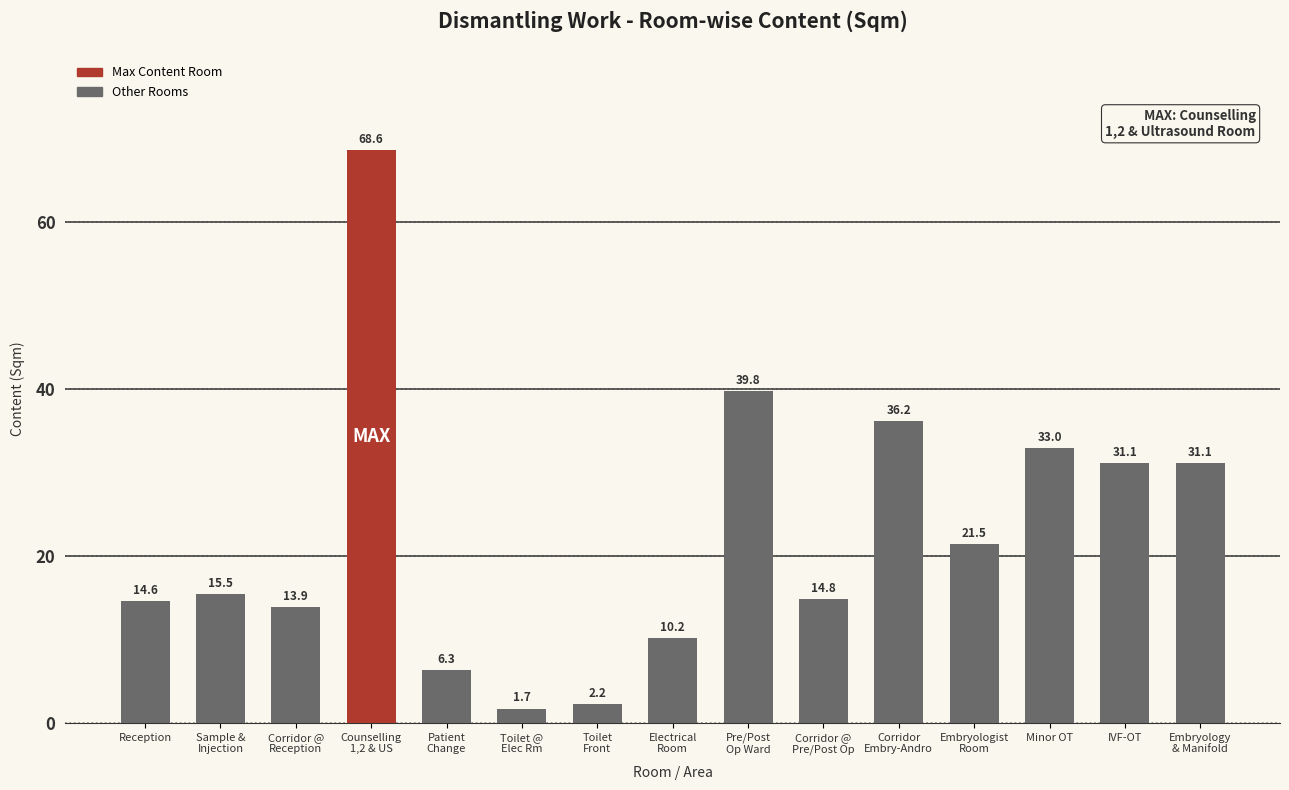

Are the bars horizontal?

No